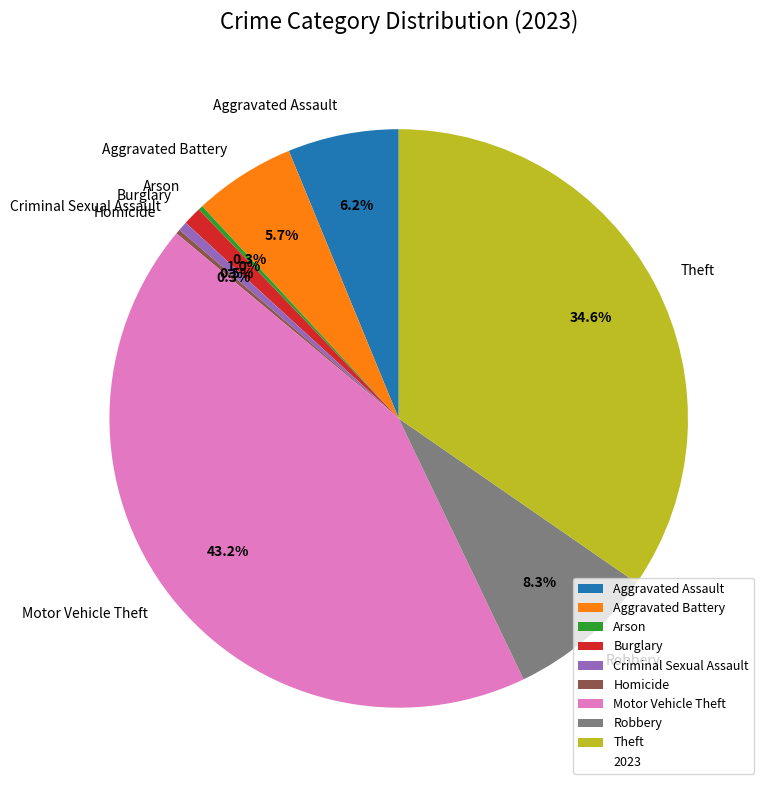

True or false: Motor Vehicle Theft accounts for 43% of the total.

True